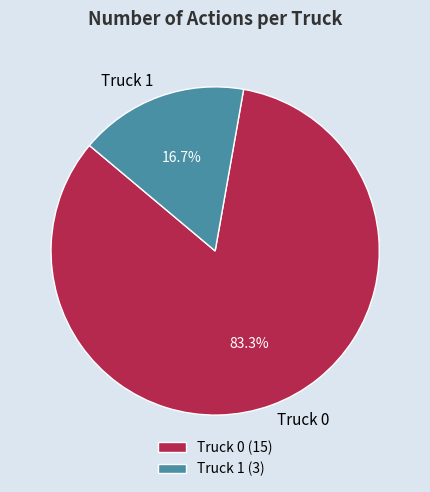

Approximately how many times larger is the value at Truck 0 (15) compared to Truck 1 (3)?

5.0